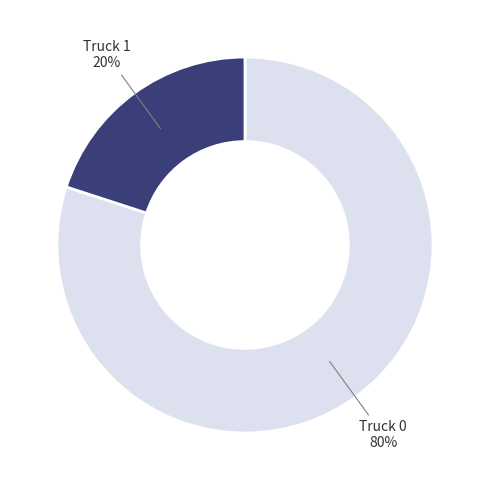

Is there a majority slice in this chart?

Yes